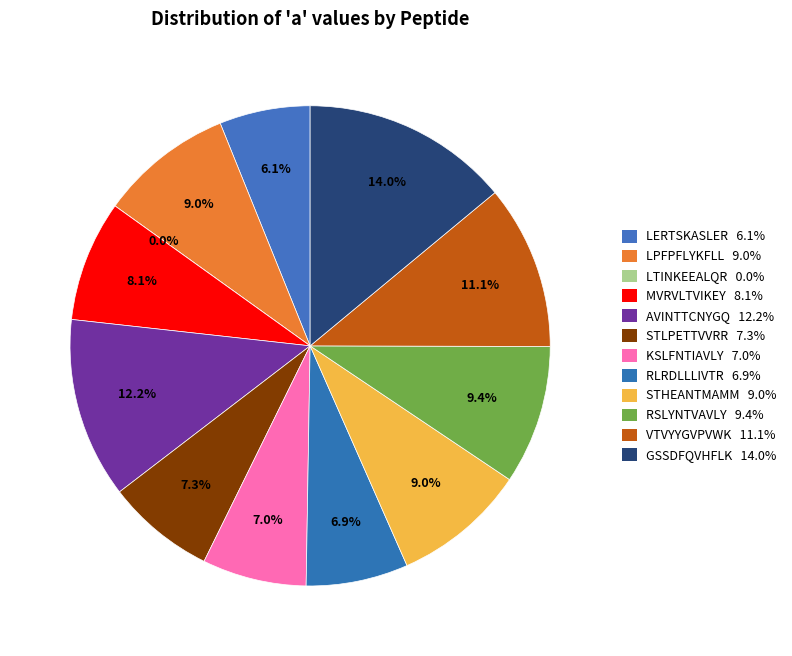

Which category has the smallest portion of the pie?

LTINKEEALQR